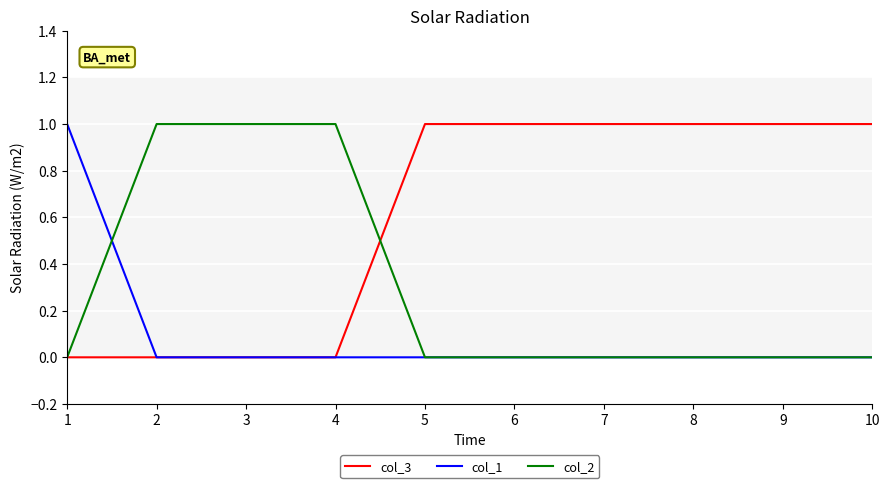

The value of col_1 at 3 is -1. True or false?

False